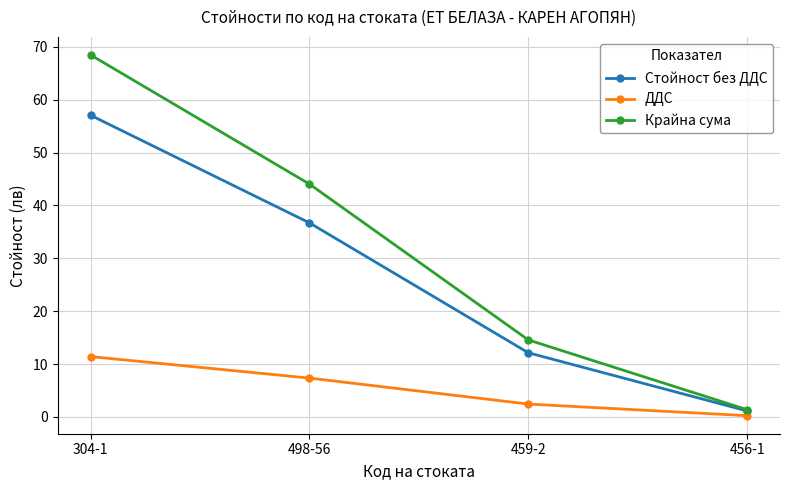

What position from the left is 459-2?

3